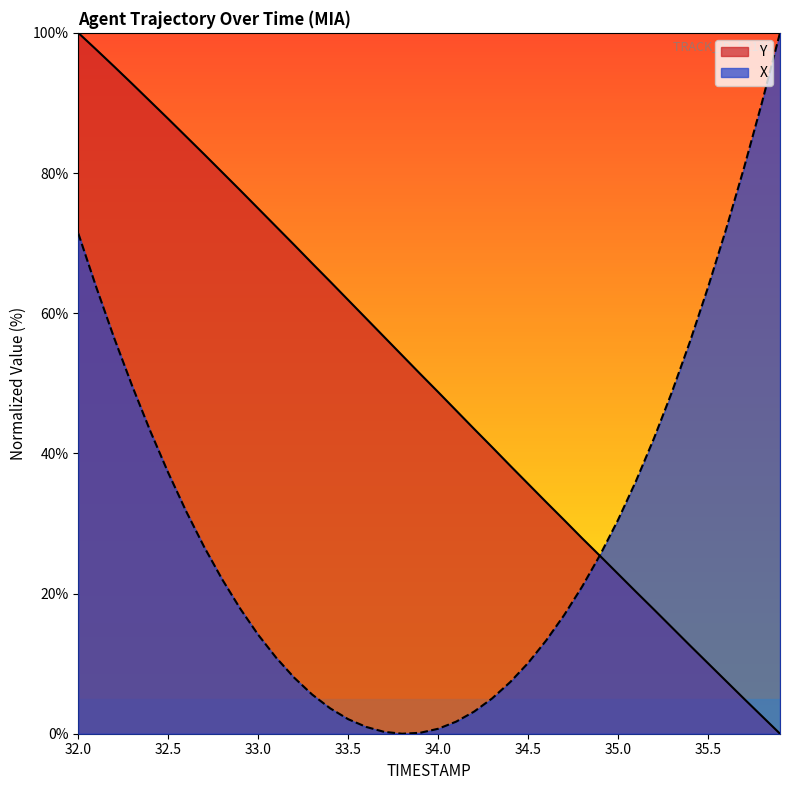

How many values in the Y series exceed 51?

20